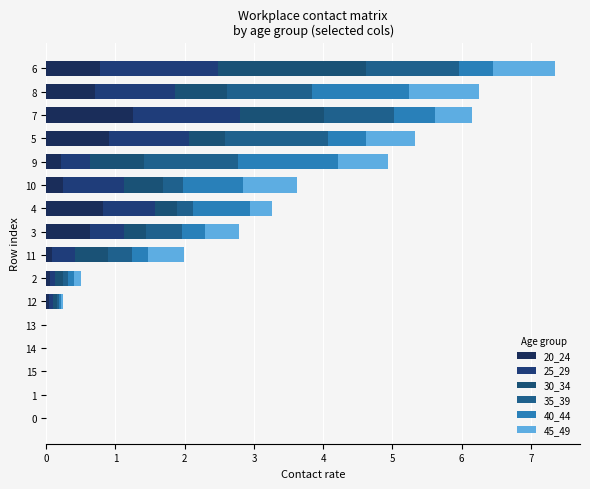

How many categories are shown in the chart?

16